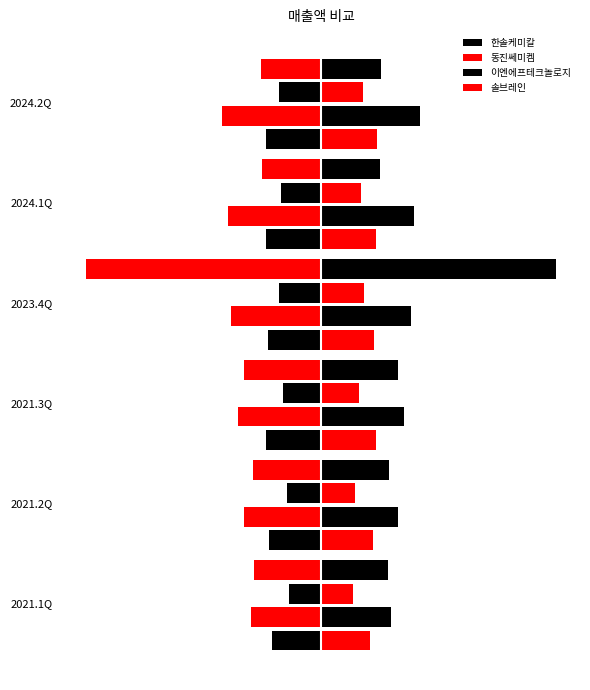

Is the value of 이엔에프테크놀로지 at 1 greater than the value of 솔브레인 at 0?

Yes